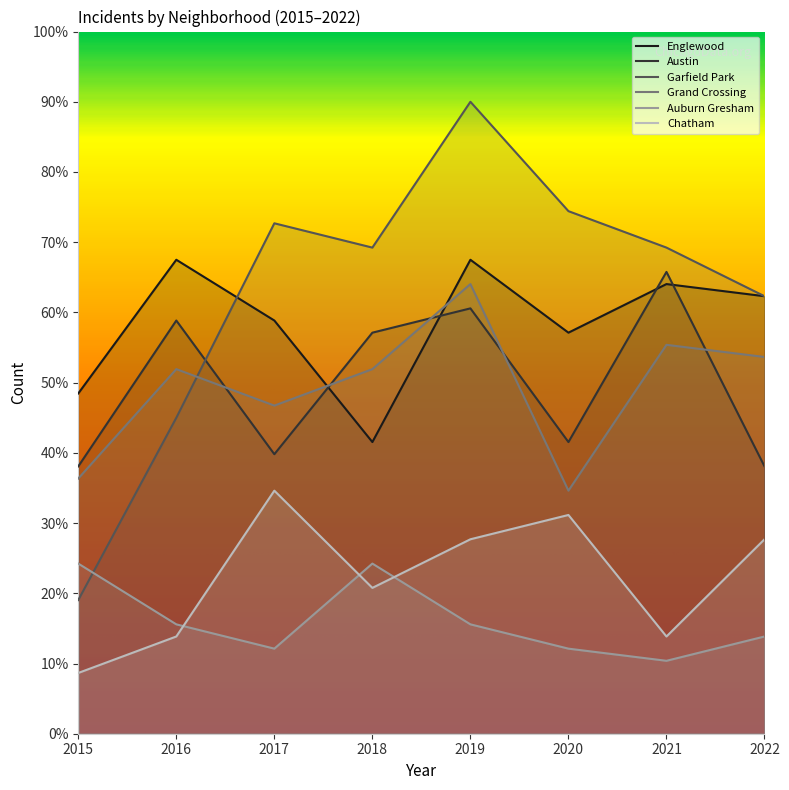

Between which two adjacent categories do Auburn Gresham and Chatham first intersect?

2016 and 2017